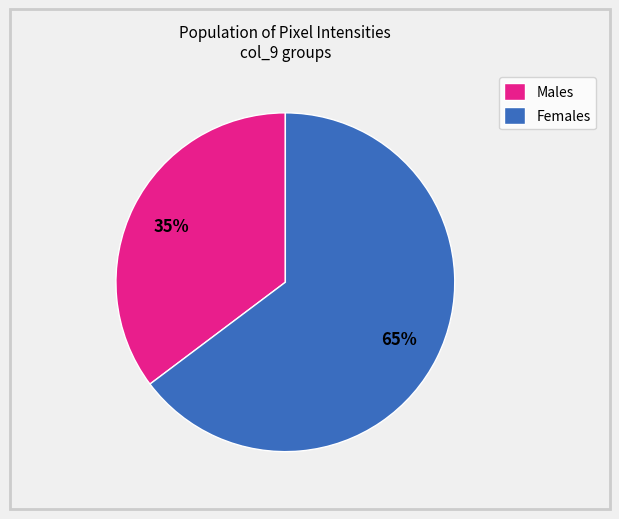

What is the smallest slice in the pie chart?

Males